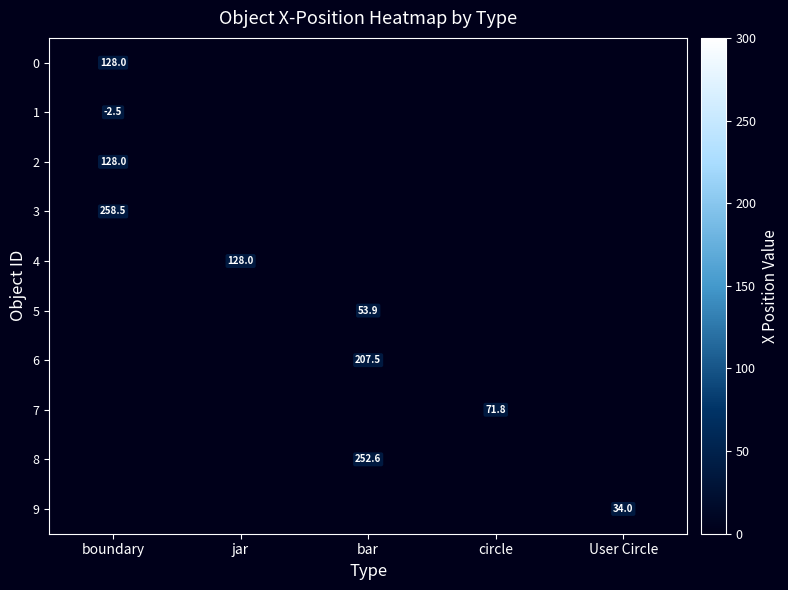

At which label does 3 reach its minimum?

boundary